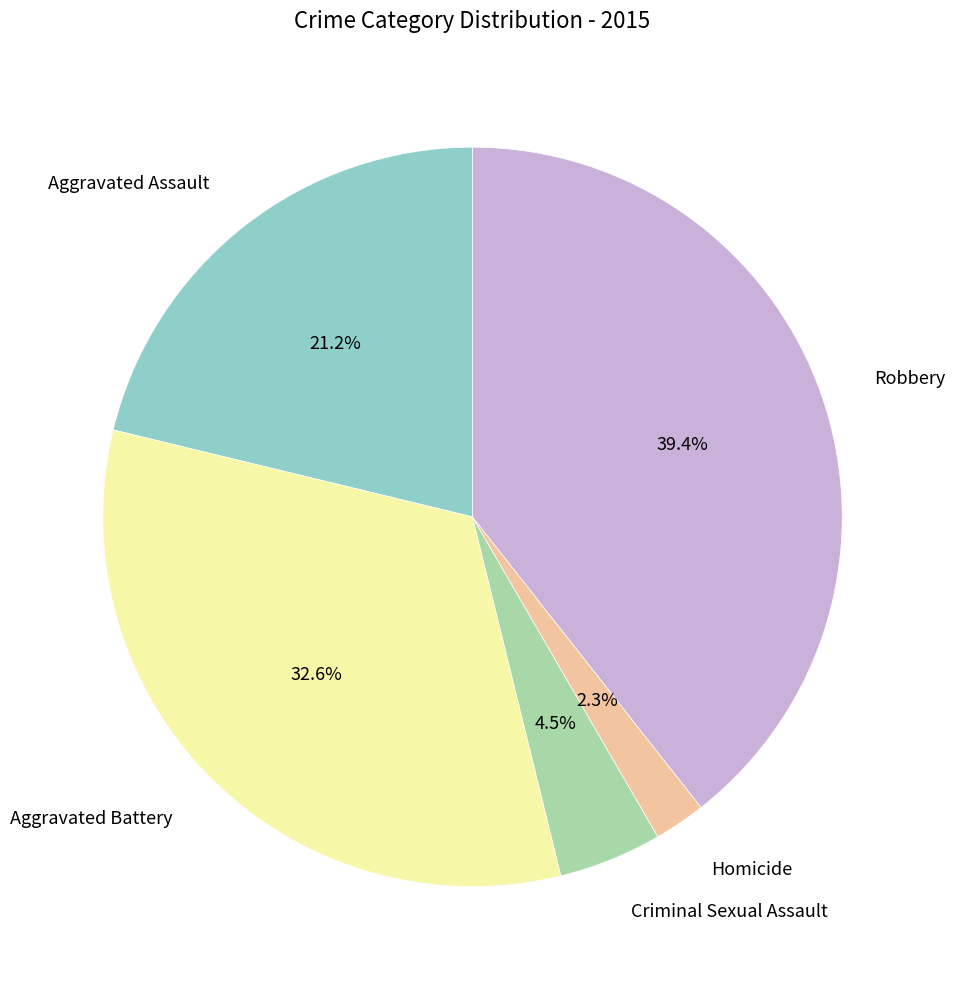

Is there any slice that represents more than half of the pie?

No